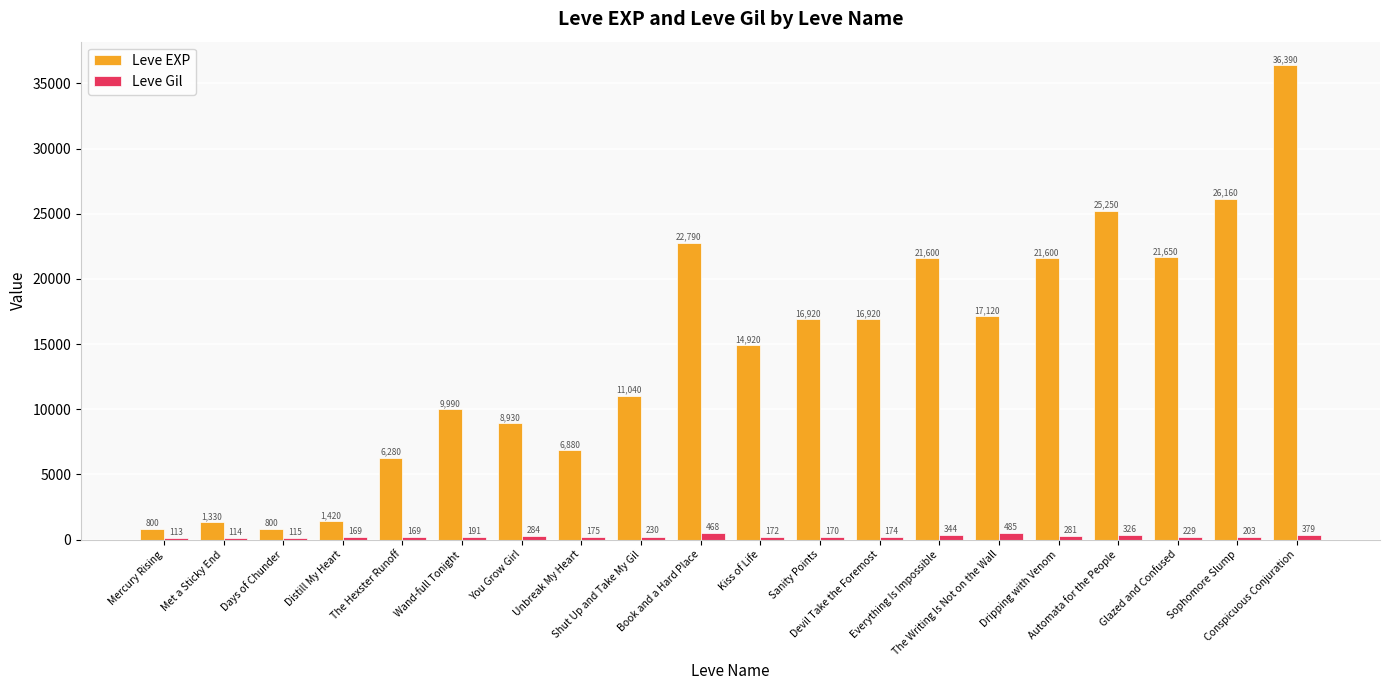

Which category has the highest value across all series?

Conspicuous Conjuration